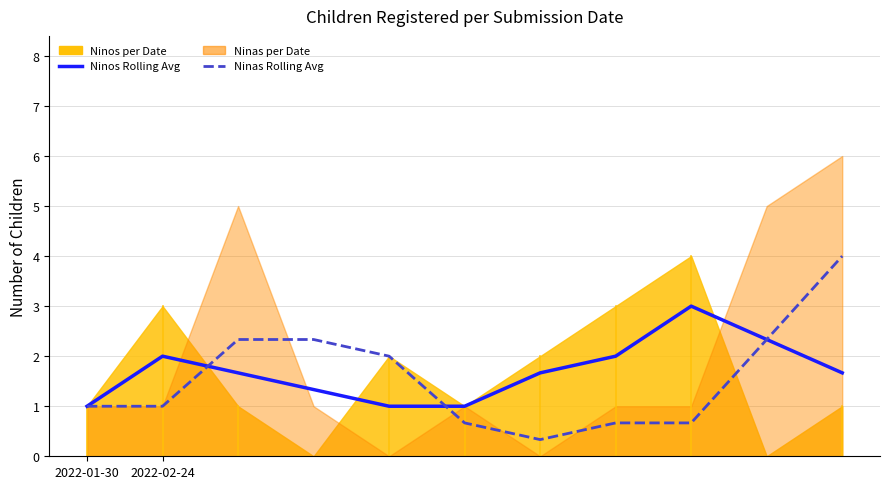

What is the sum of all Ninas Rolling Avg values?

17.3